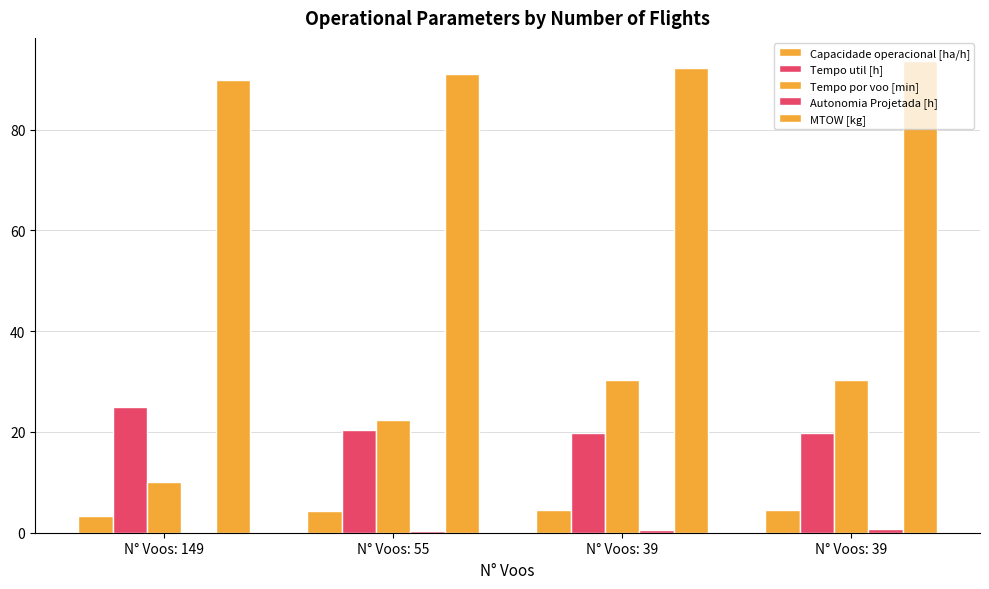

How many groups of bars are there?

4